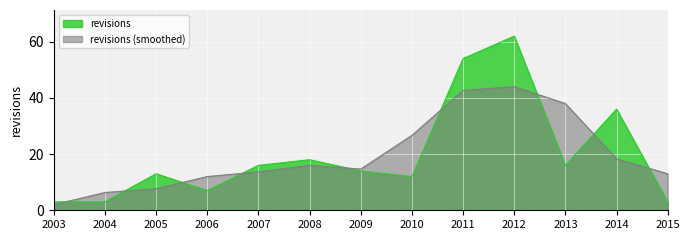

Between 2004 and 2009, which series saw the biggest shift?

revisions